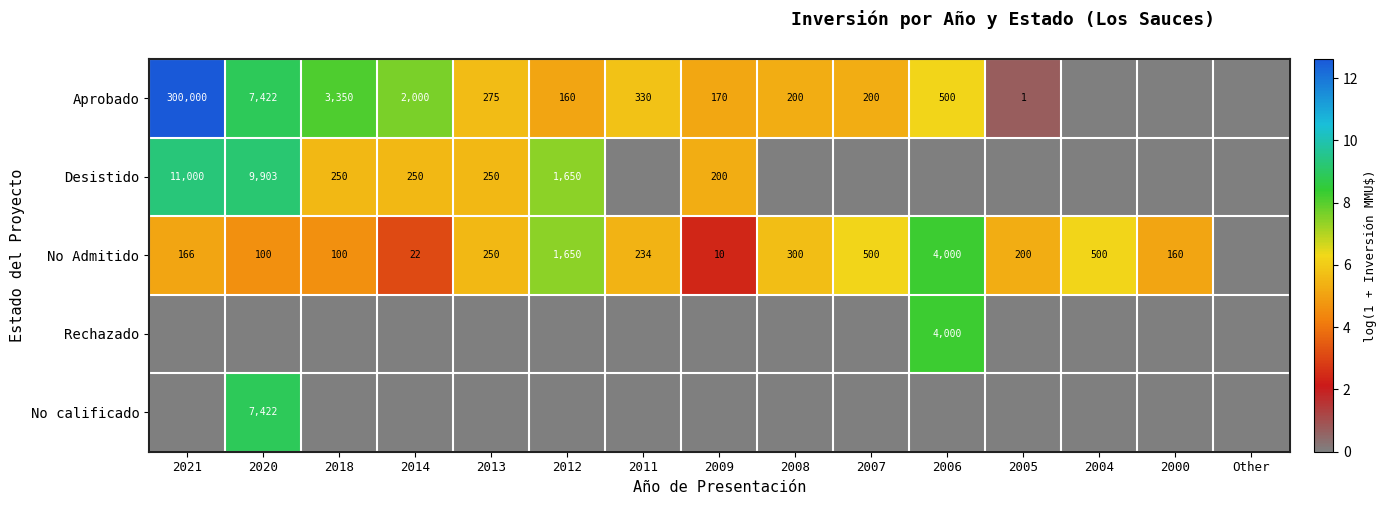

What is the difference between the Aprobado values at 2005 and 2014?

1999